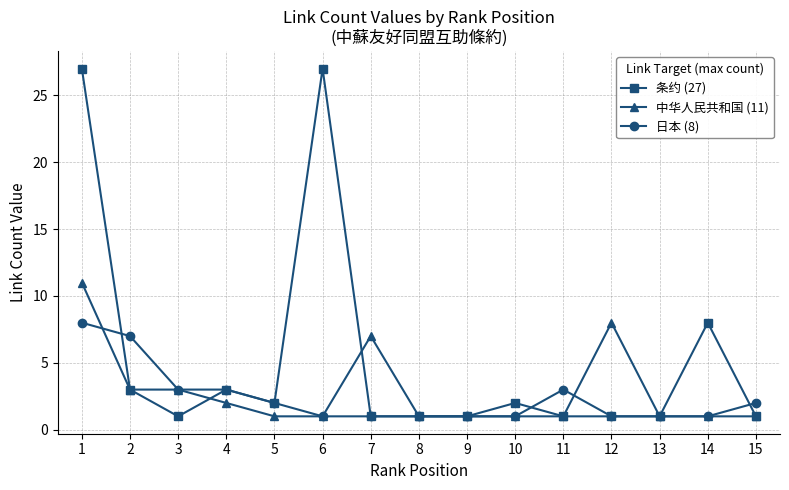

How many lines are shown in the chart?

3